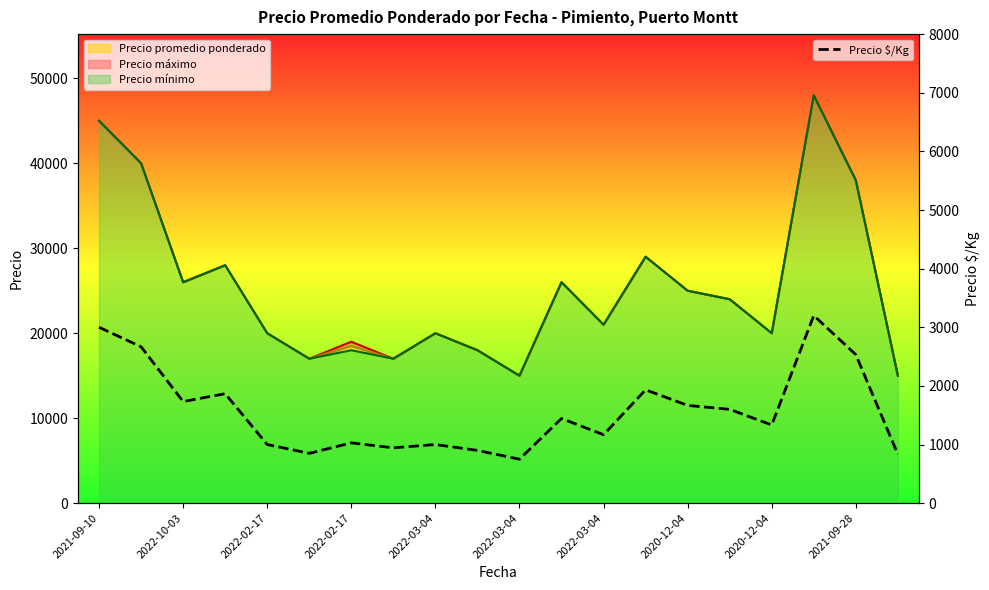

What is the minimum value shown in the chart?

750